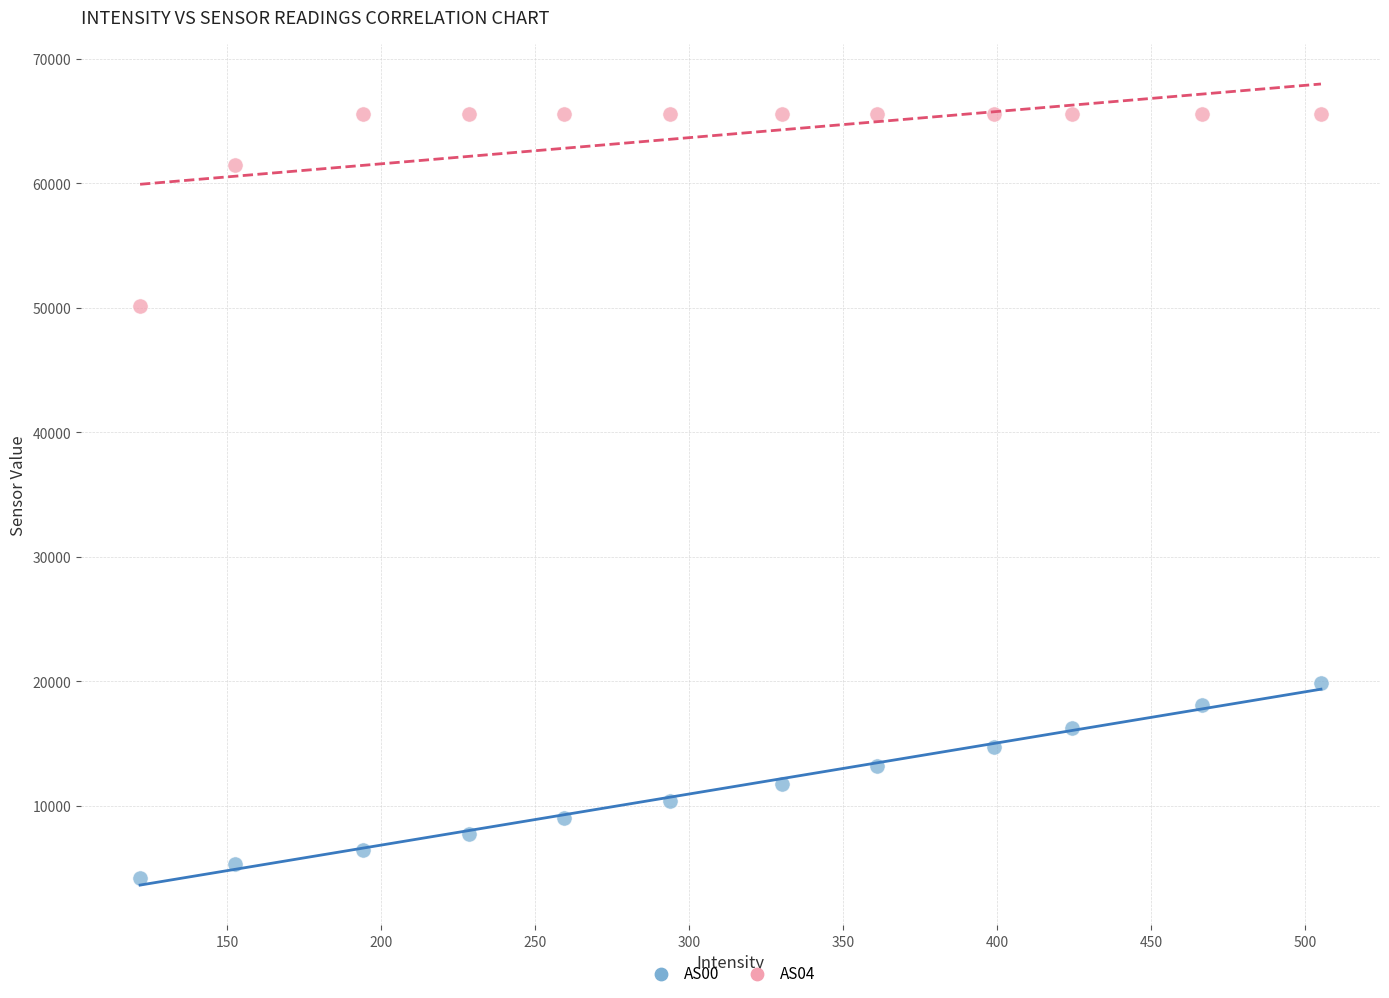

Across all data points, what is the range of Y values (max minus min)?

61332